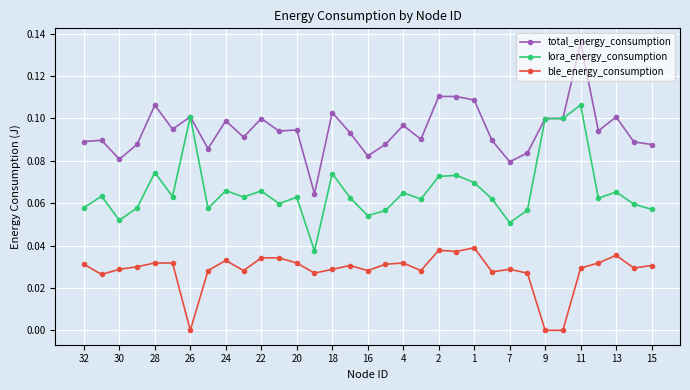

True or false: lora_energy_consumption and ble_energy_consumption intersect in this chart.

False